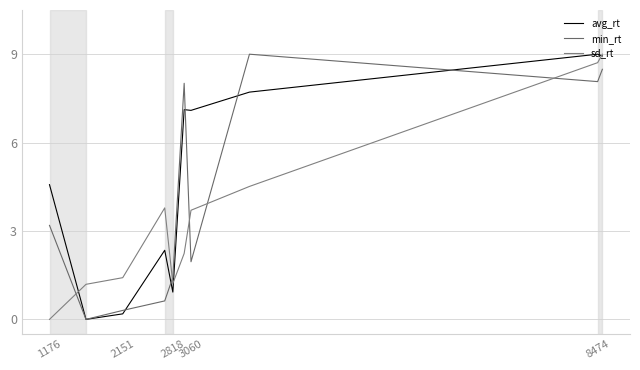

At how many categories does at least one series exceed 2?

7